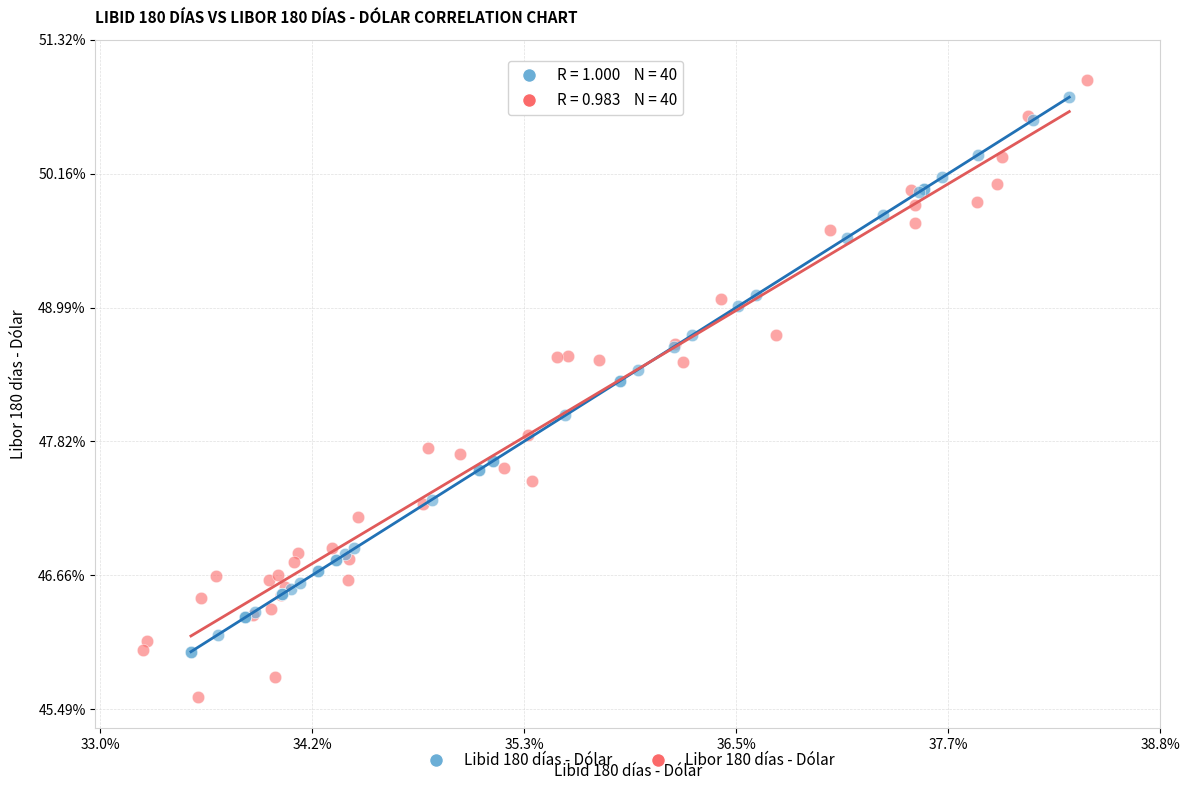

Which series has the largest Y range (max minus min)?

Libor 180 días - Dólar